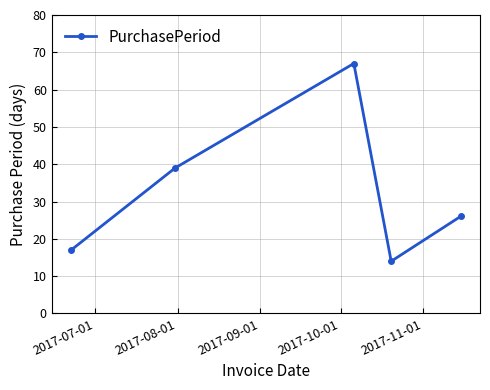

What is the value of the 2nd point from the left?

39